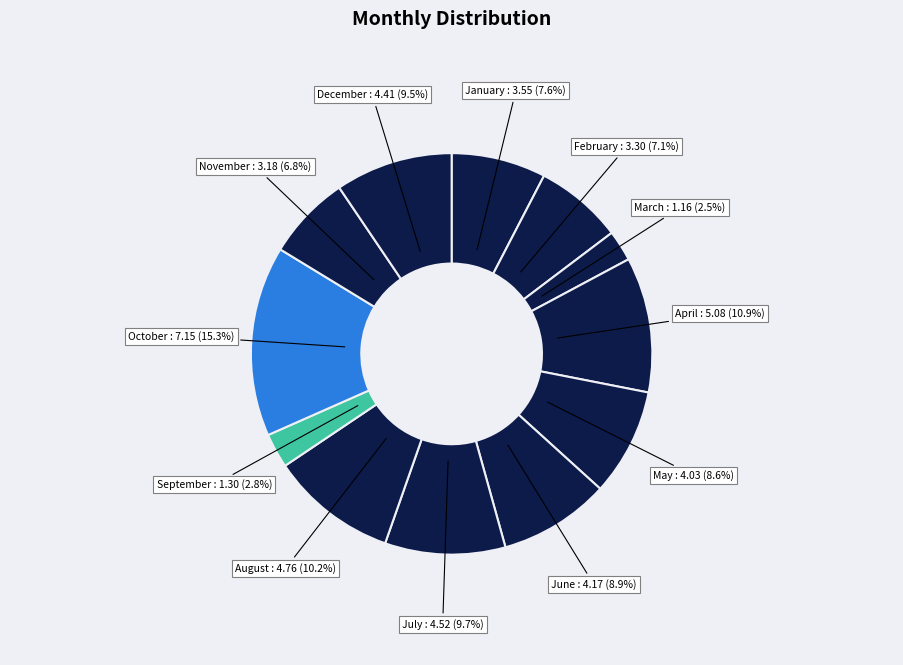

To the nearest percent, what percentage of the pie is November?

7%